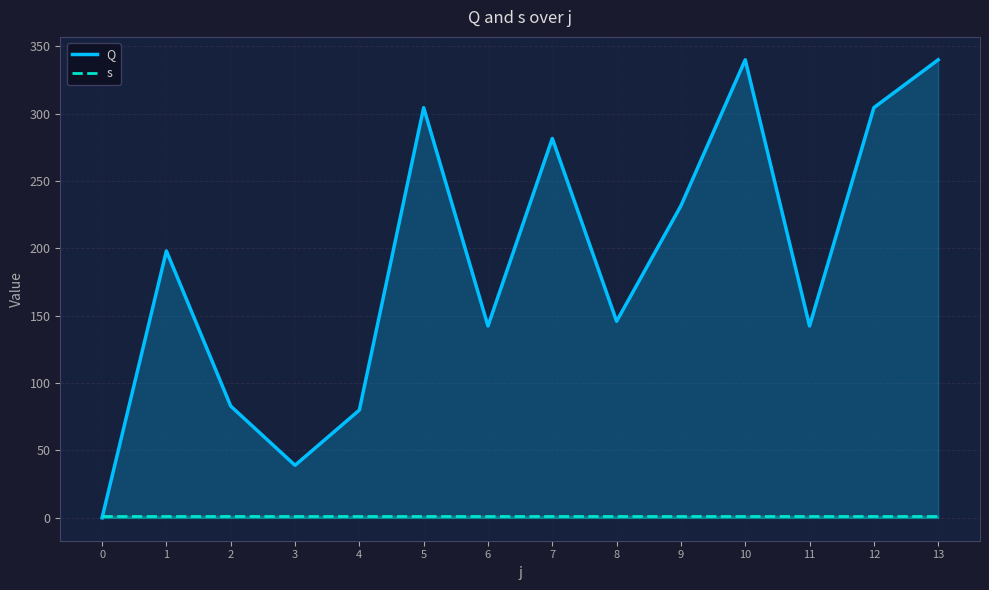

Between 5 and 12, which is larger?

5